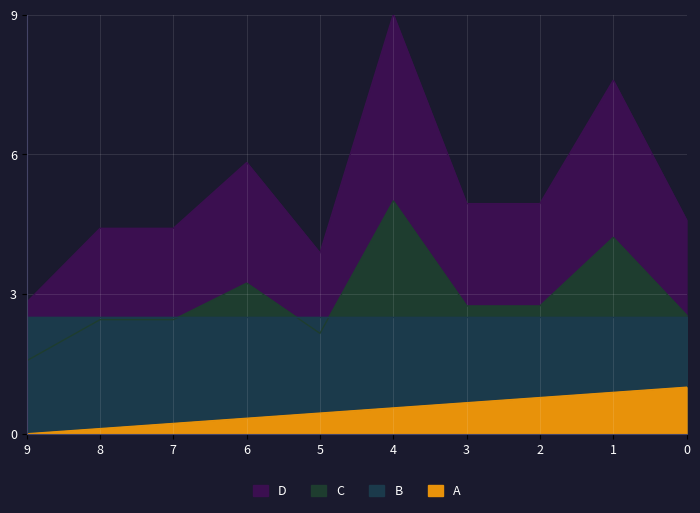

Count the number of data series in this chart.

4